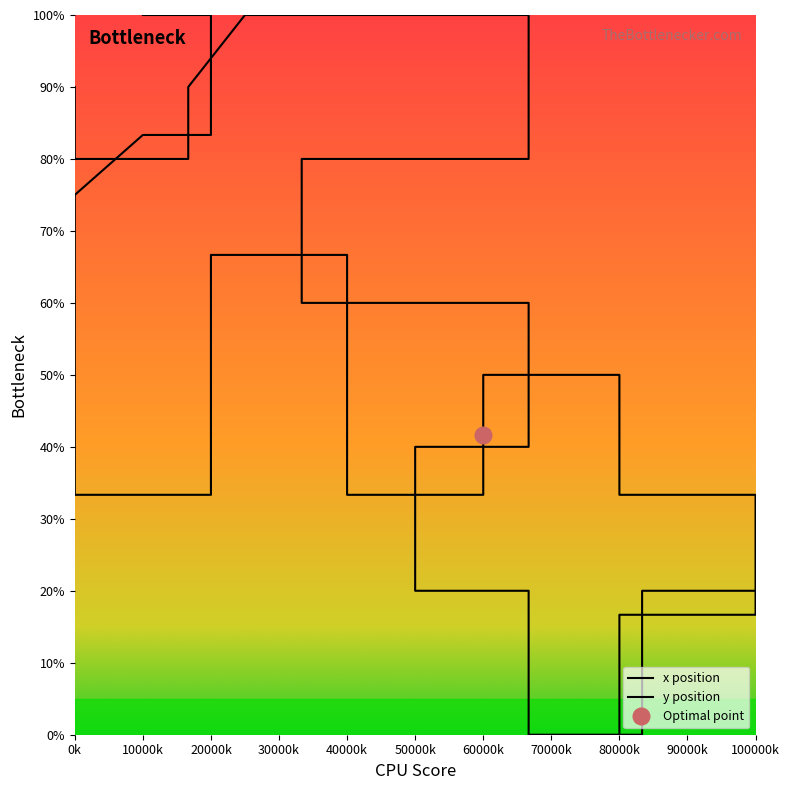

What is the average value of the x series?

56.9